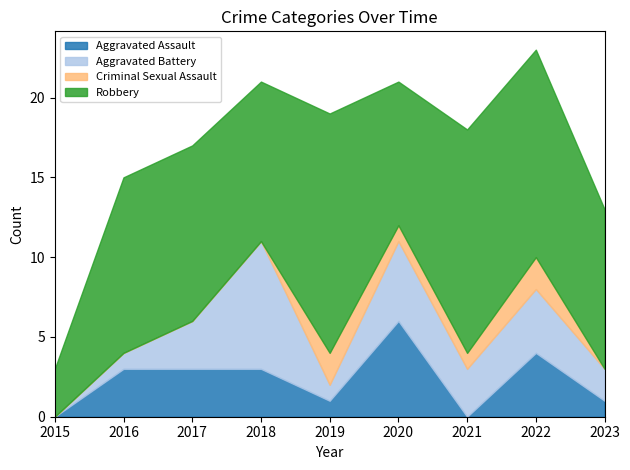

The Robbery series shows 4 at 2016. True or false?

False